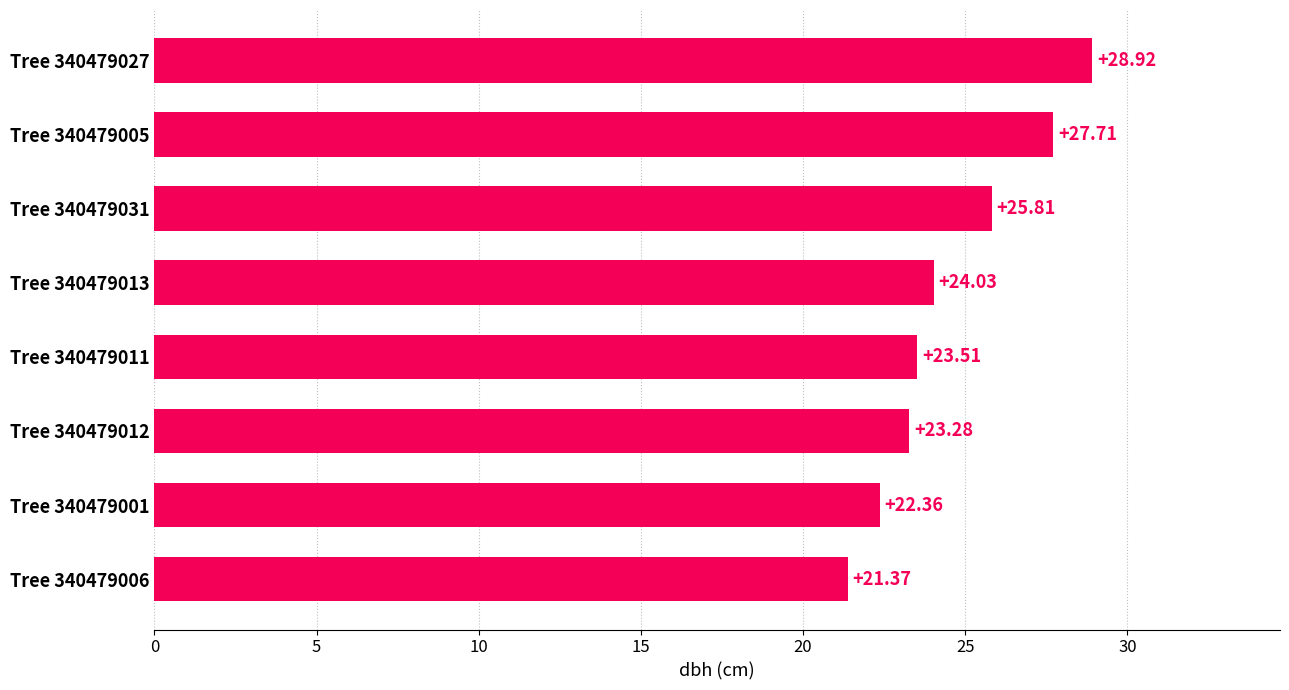

What is the sum of all values?

197.0